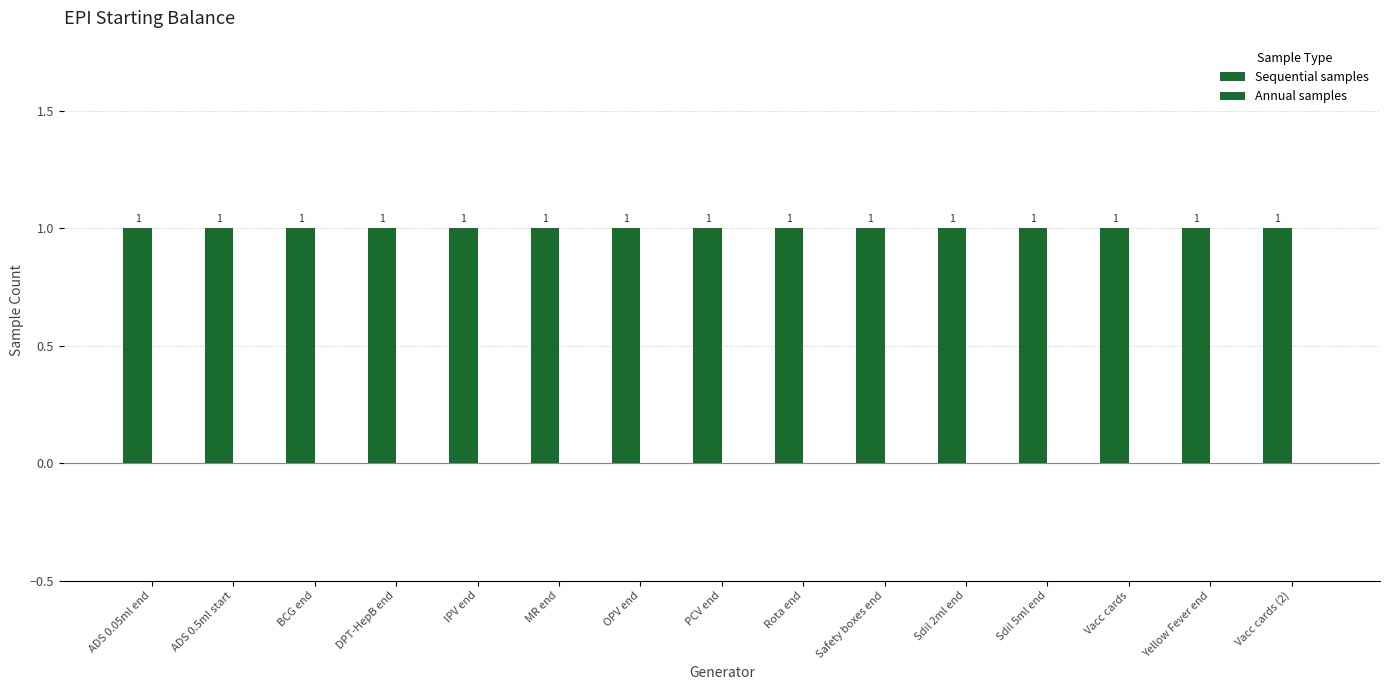

Reading right to left, transcribe all the data shown in this chart.

Sequential samples: 1	1	1	1	1	1	1	1	1	1	1	1	1	1	1
Annual samples: 0	0	0	0	0	0	0	0	0	0	0	0	0	0	0